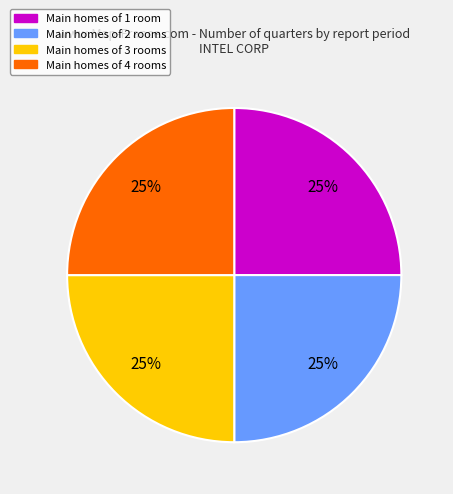

How many segments does this pie chart have?

4